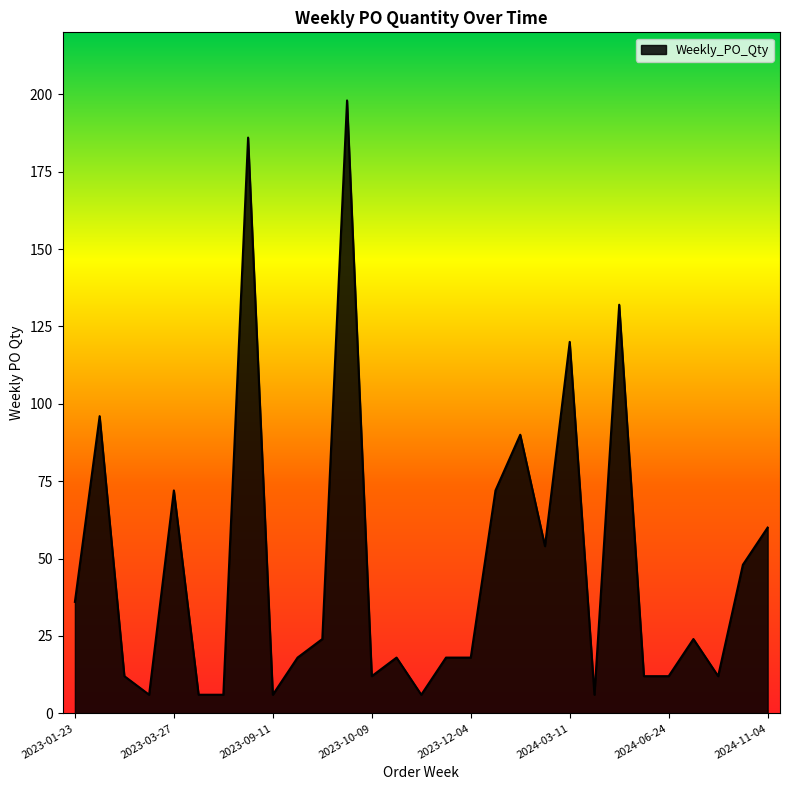

What is the difference between the maximum and minimum values?

192